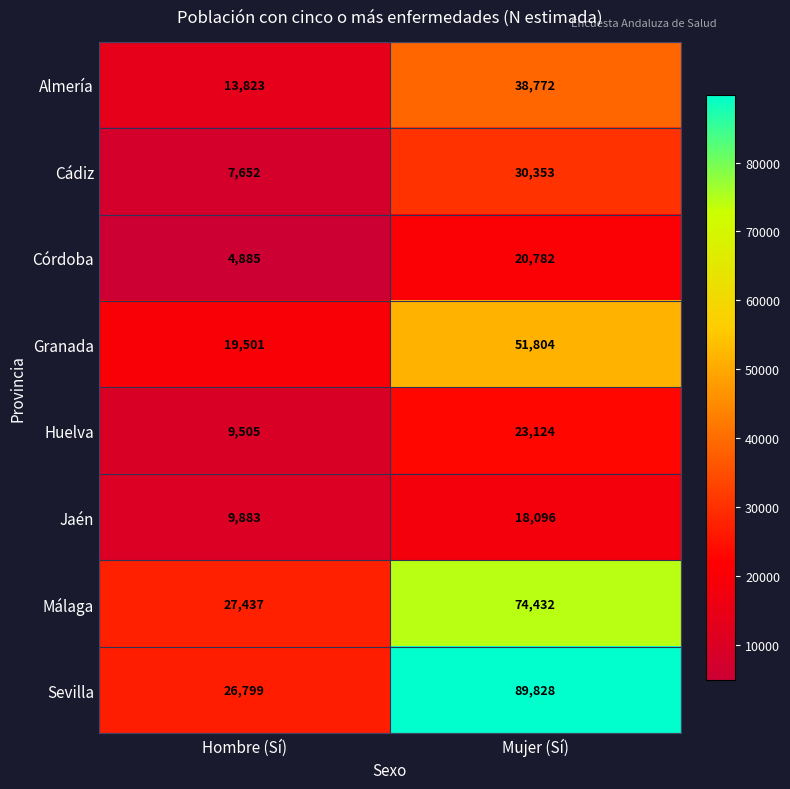

What is the sum of the Huelva values at Hombre (Sí) and Mujer (Sí)?

32629